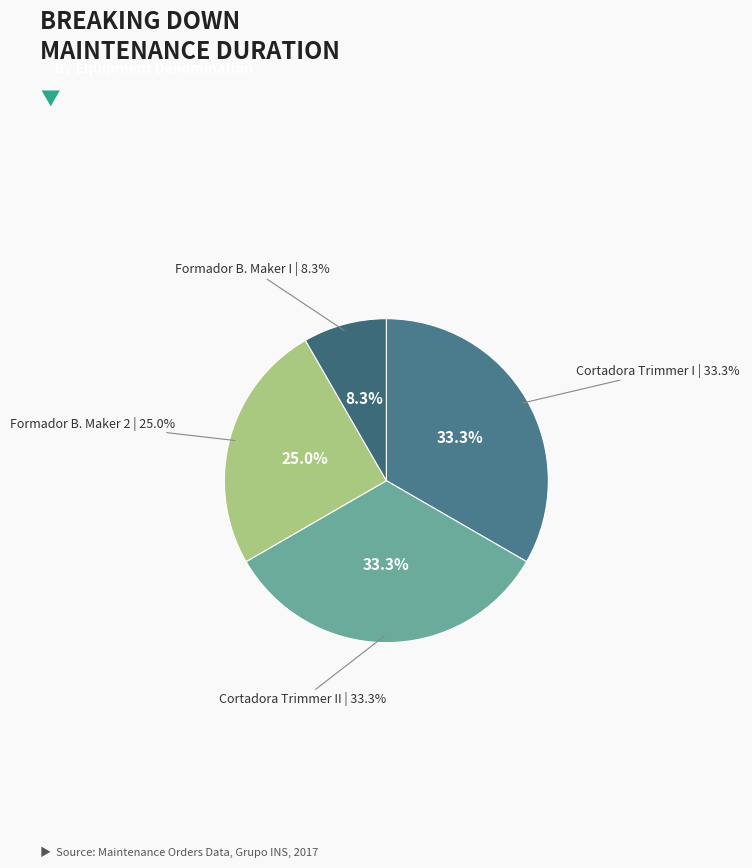

Is there a majority slice in this chart?

No